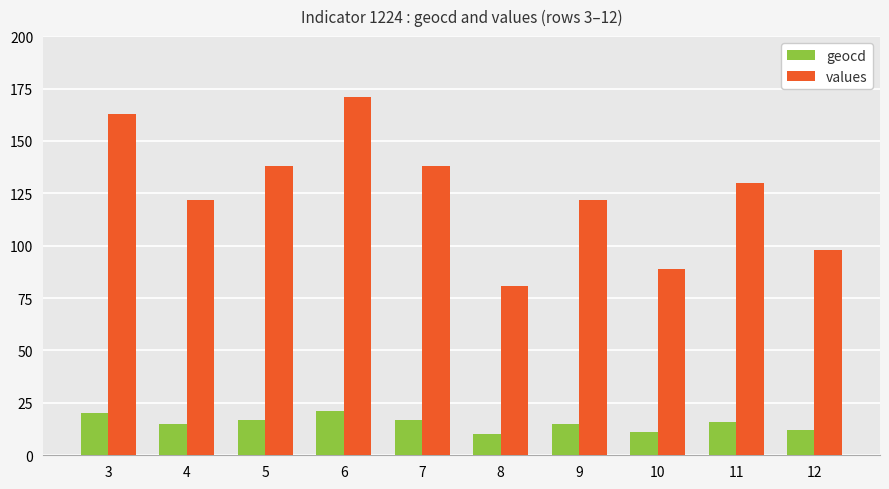

True or false: geocd has a value of 6 at 7.

False